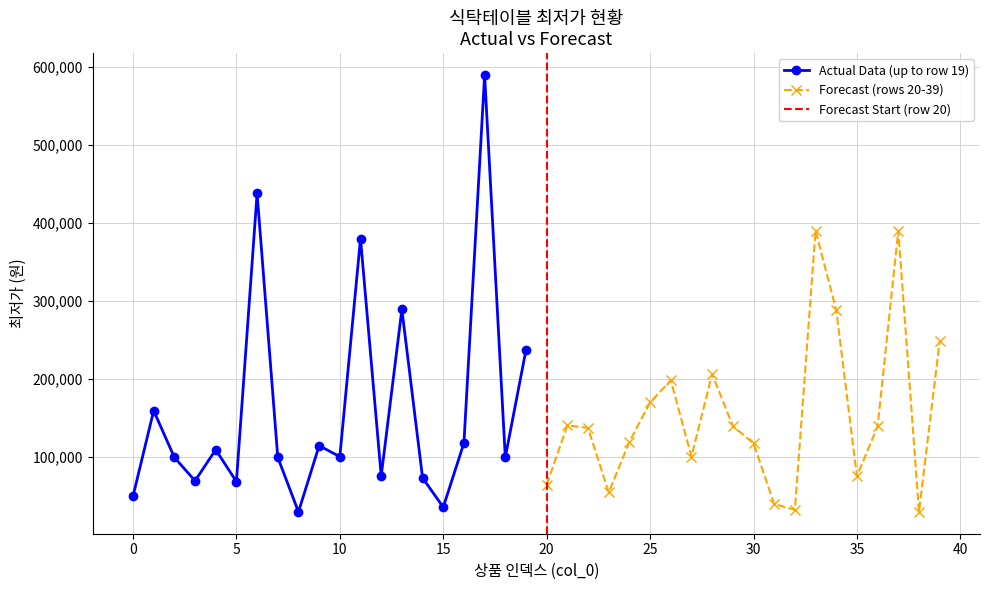

True or false: Actual Data (up to row 19) has more than 2 points higher than both neighbors.

True